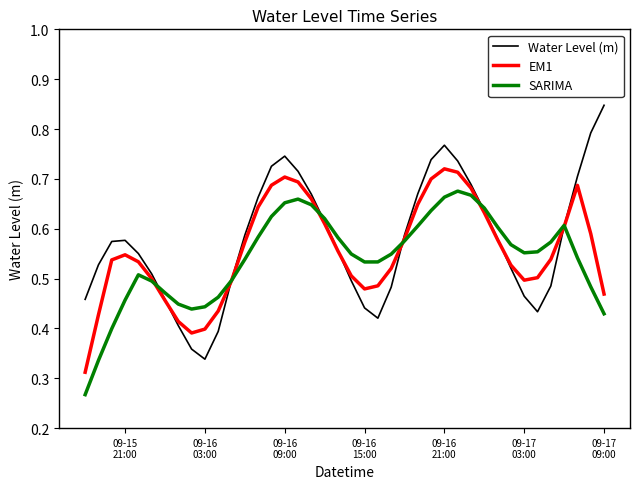

Which series has the widest spread of values?

Water Level (m)